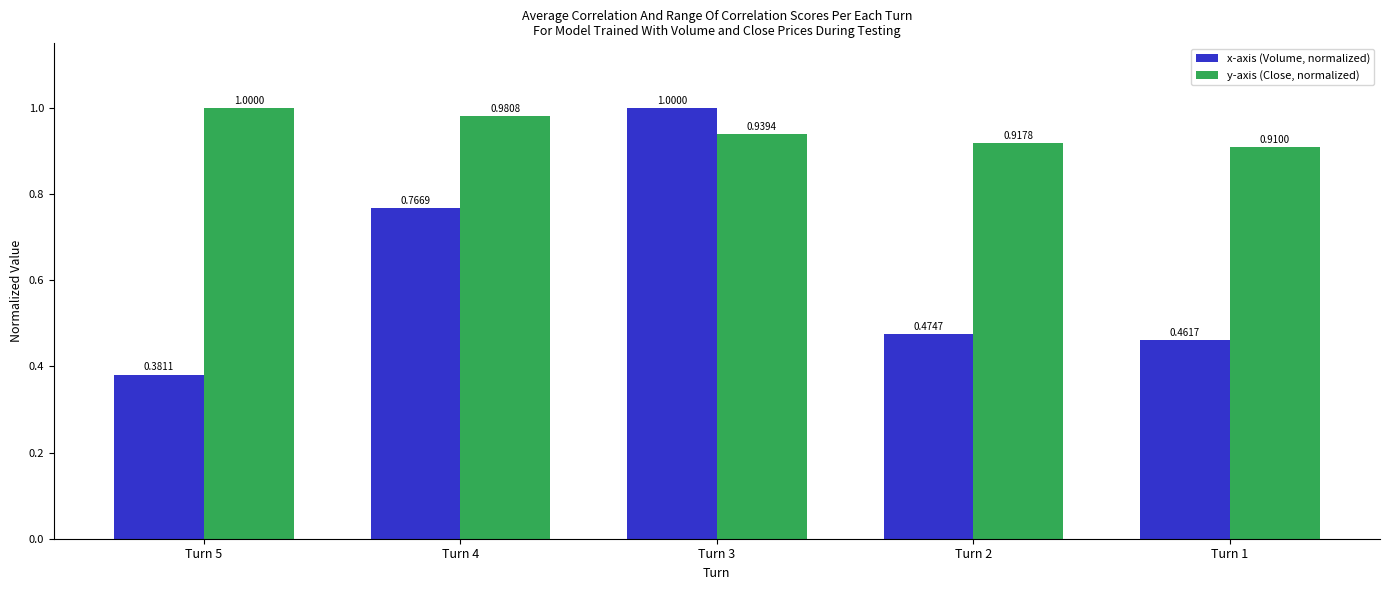

What are all the series names shown in the legend?

x-axis (Volume, normalized), y-axis (Close, normalized)